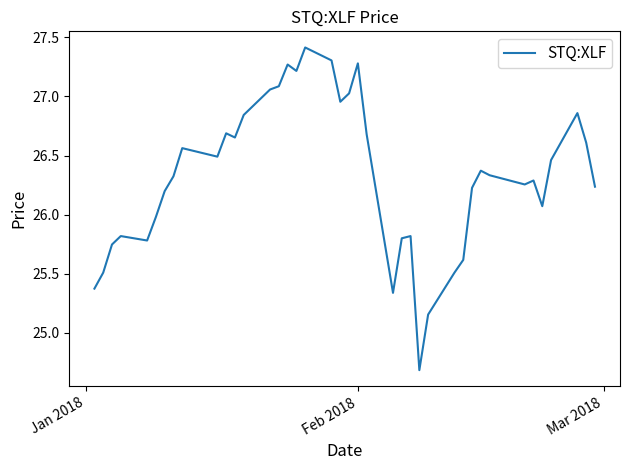

What is the difference between the maximum and minimum values?

2.7